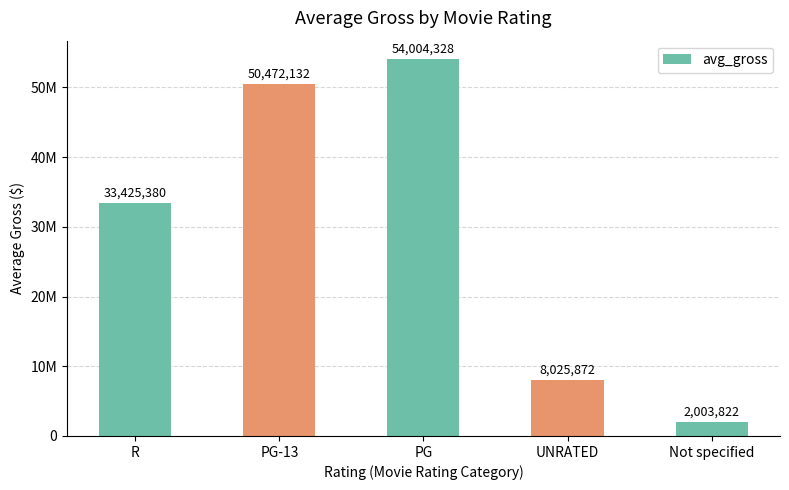

Which has a higher value, PG or Not specified?

PG